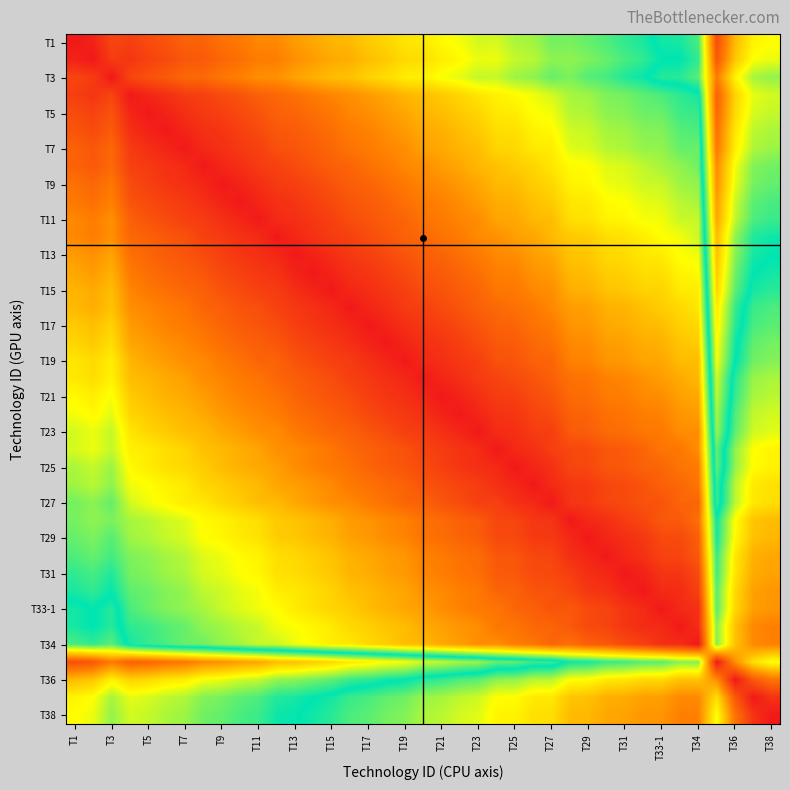

At how many categories does at least one series exceed 0?

39